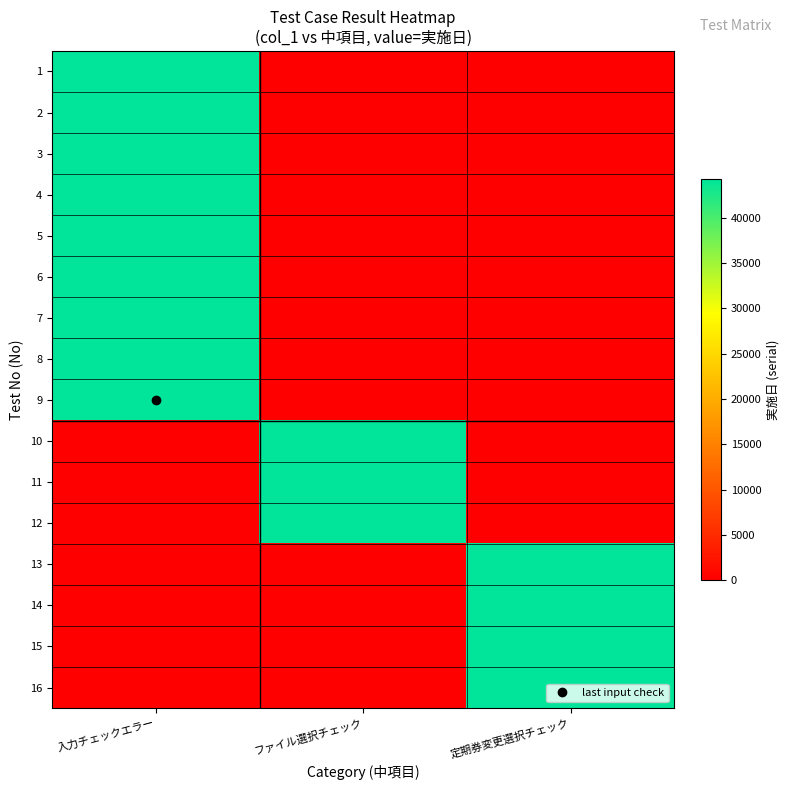

Reading left to right, extract all data points from this chart.

1: 入力チェックエラー=44312	ファイル選択チェック=0	定期券変更選択チェック=0
2: 入力チェックエラー=44312	ファイル選択チェック=0	定期券変更選択チェック=0
3: 入力チェックエラー=44312	ファイル選択チェック=0	定期券変更選択チェック=0
4: 入力チェックエラー=44312	ファイル選択チェック=0	定期券変更選択チェック=0
5: 入力チェックエラー=44312	ファイル選択チェック=0	定期券変更選択チェック=0
6: 入力チェックエラー=44312	ファイル選択チェック=0	定期券変更選択チェック=0
7: 入力チェックエラー=44312	ファイル選択チェック=0	定期券変更選択チェック=0
8: 入力チェックエラー=44312	ファイル選択チェック=0	定期券変更選択チェック=0
9: 入力チェックエラー=44312	ファイル選択チェック=0	定期券変更選択チェック=0
10: 入力チェックエラー=0	ファイル選択チェック=44312	定期券変更選択チェック=0
11: 入力チェックエラー=0	ファイル選択チェック=44312	定期券変更選択チェック=0
12: 入力チェックエラー=0	ファイル選択チェック=44312	定期券変更選択チェック=0
13: 入力チェックエラー=0	ファイル選択チェック=0	定期券変更選択チェック=44312
14: 入力チェックエラー=0	ファイル選択チェック=0	定期券変更選択チェック=44312
15: 入力チェックエラー=0	ファイル選択チェック=0	定期券変更選択チェック=44312
16: 入力チェックエラー=0	ファイル選択チェック=0	定期券変更選択チェック=44312